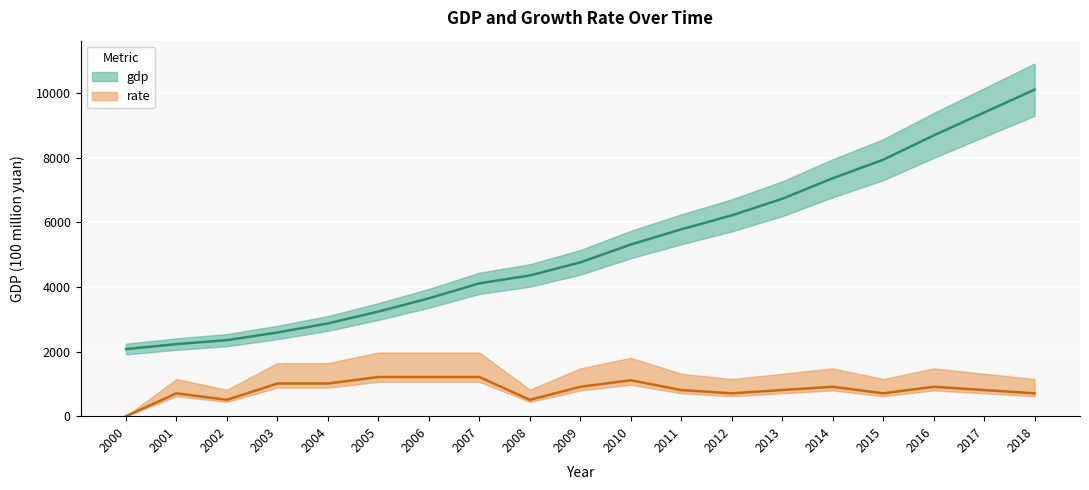

How many data points in rate are above 808?

12